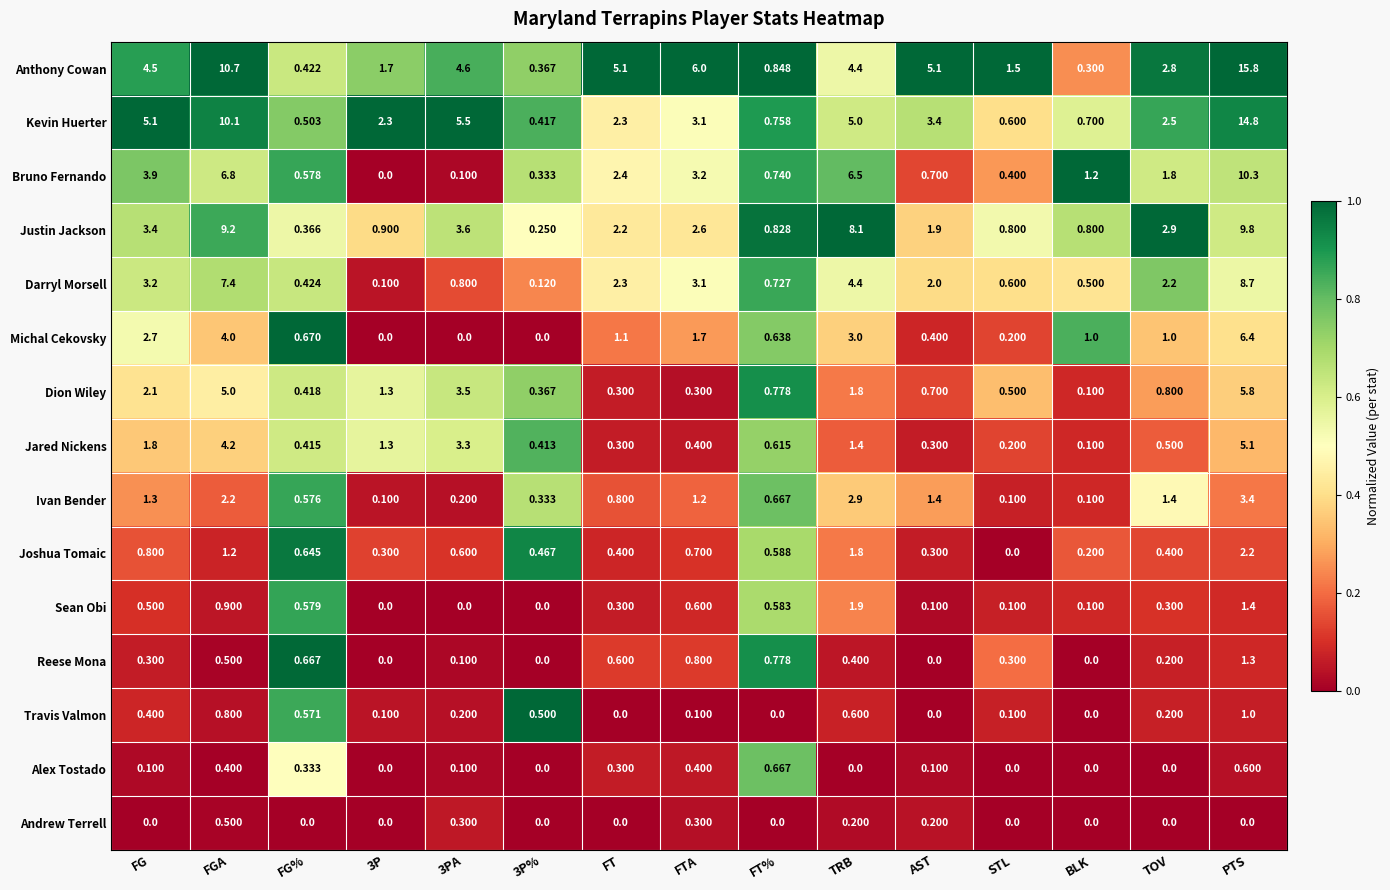

Which category has the highest value across all series?

PTS